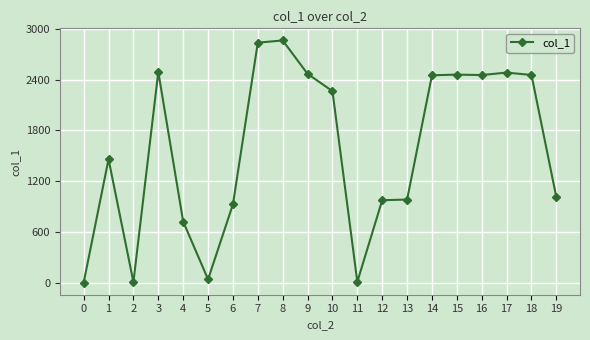

What is the change in value from 7 to 19?

-1824.8